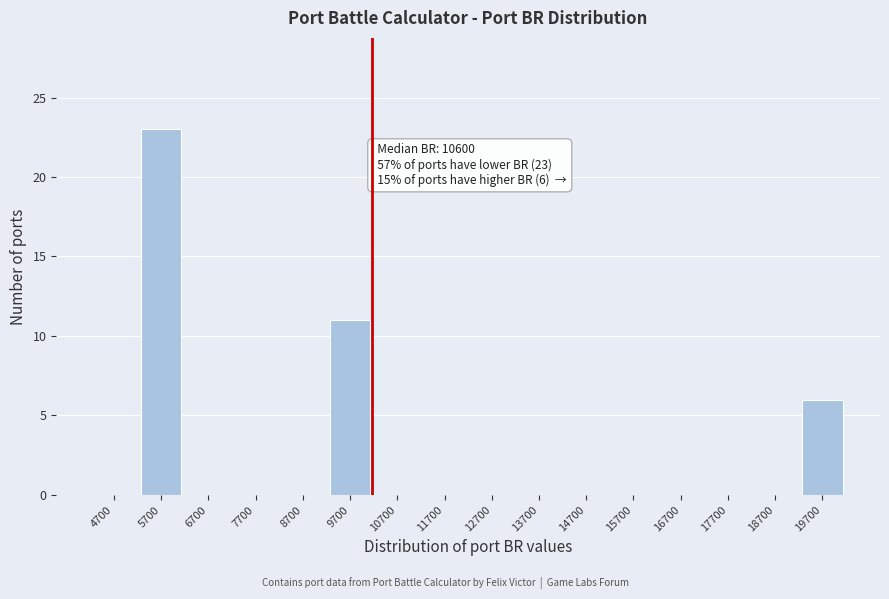

Reading left to right, extract all data points from this chart.

4700=0	5700=23	6700=0	7700=0	8700=0	9700=11	10700=0	11700=0	12700=0	13700=0	14700=0	15700=0	16700=0	17700=0	18700=0	19700=6